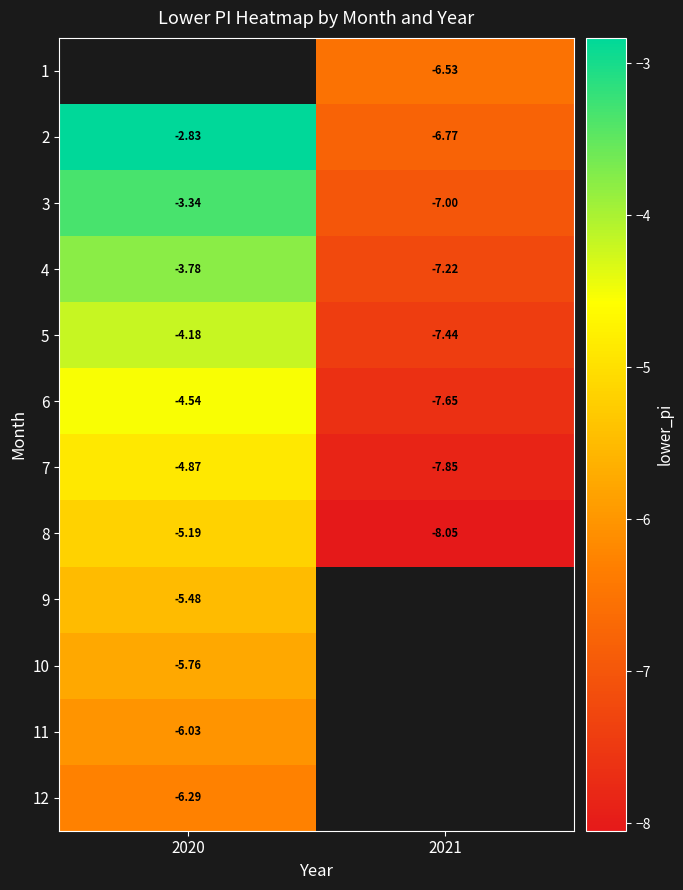

Is the value of 6 at 2020 greater than the value of 11 at 2020?

Yes